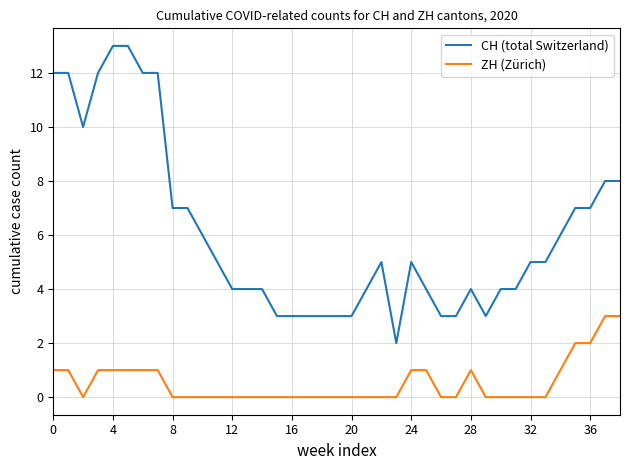

Which series has the widest spread of values?

CH (total Switzerland)